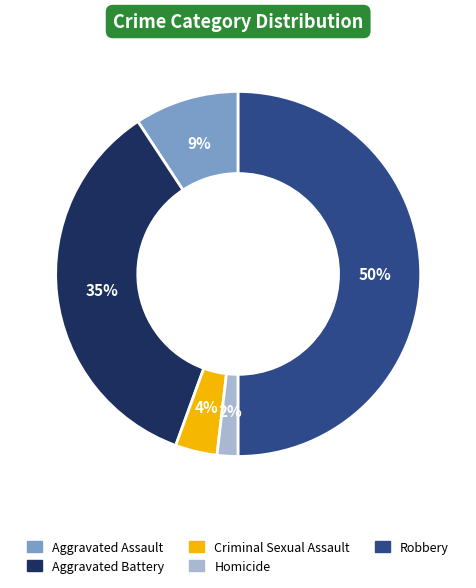

The Aggravated Battery slice represents 35% of the pie. True or false?

True